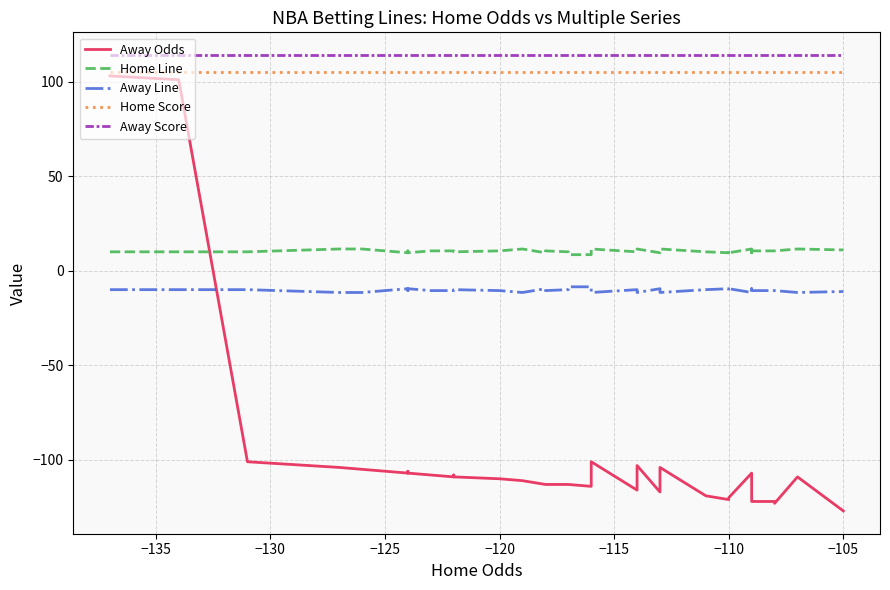

What is the smallest value displayed?

-127.0